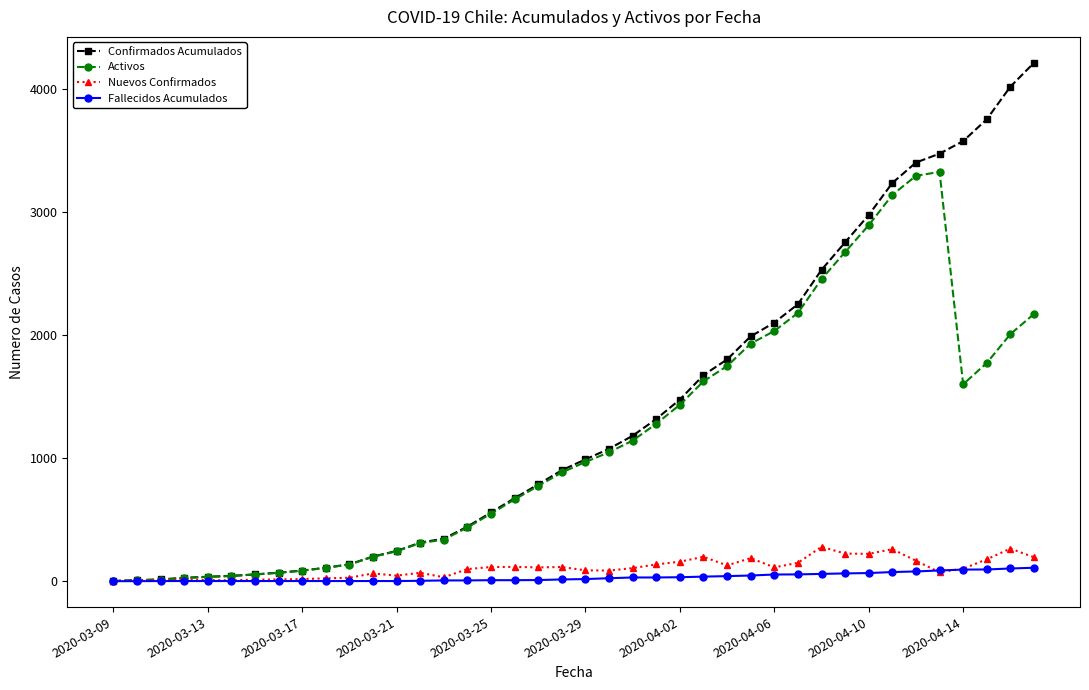

What is the maximum value for Confirmados Acumulados?

4210